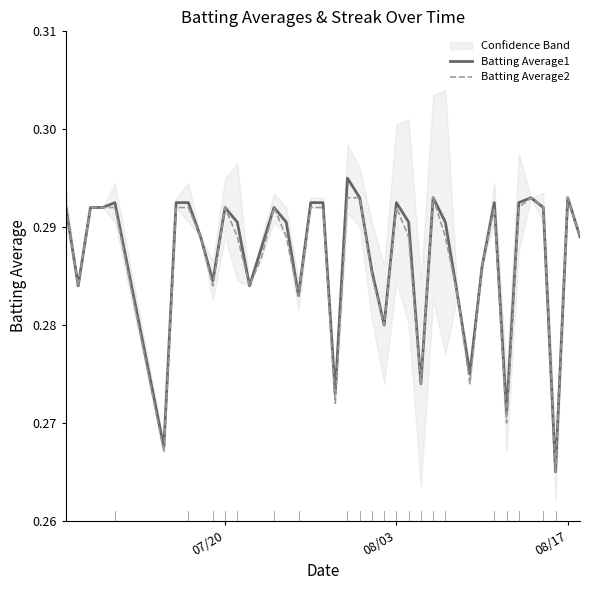

Is the value of Batting Average1 at 39 greater than the value of Batting Average2 at 27?

No